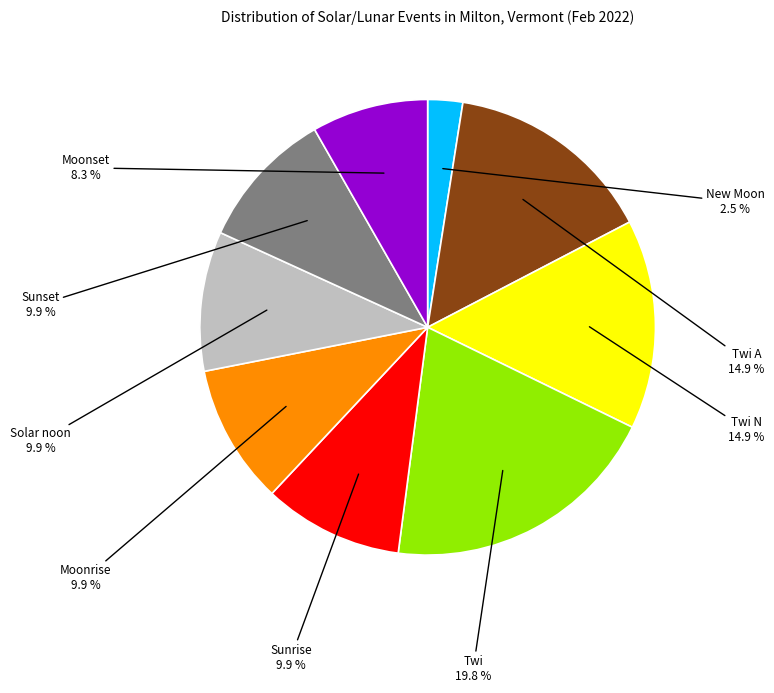

Does any single category account for the majority?

No